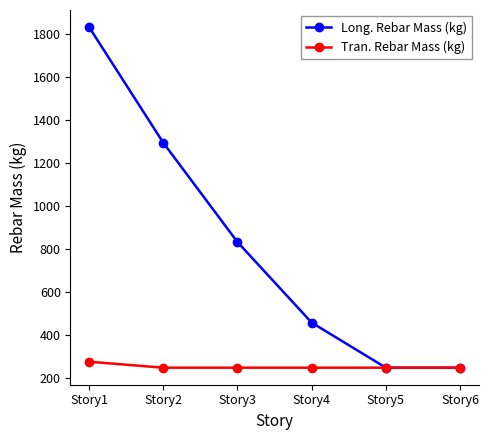

How many lines are shown in the chart?

2